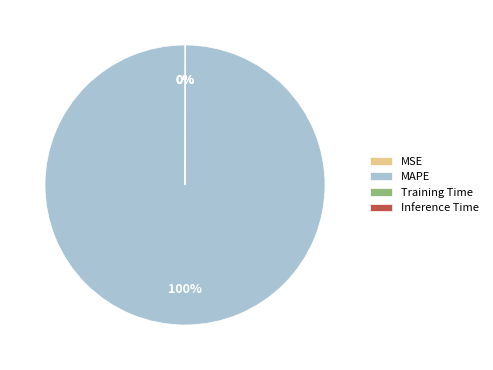

Is it true that MAPE is 95% of the pie?

False